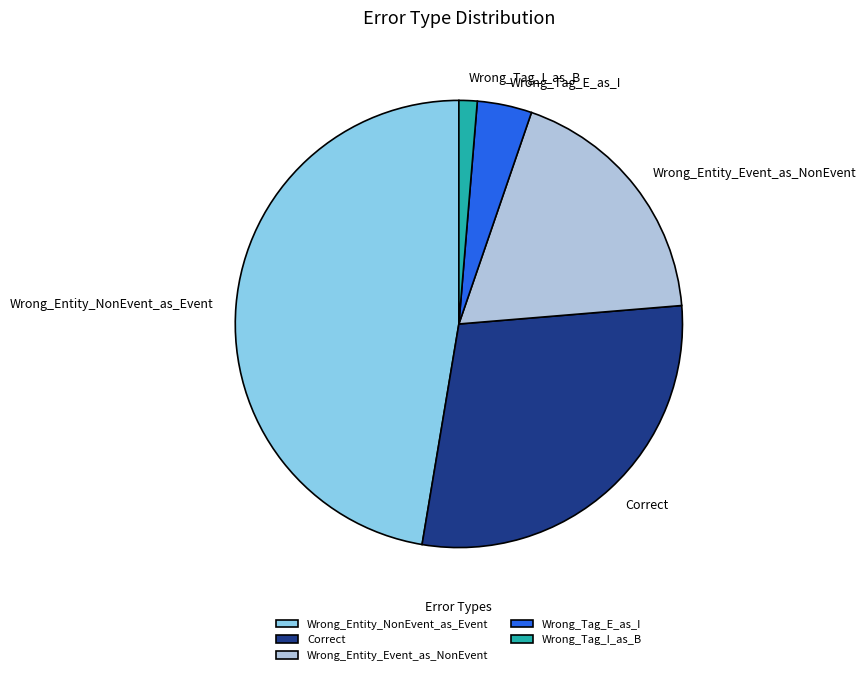

True or false: Wrong_Tag_E_as_I accounts for 16% of the total.

False